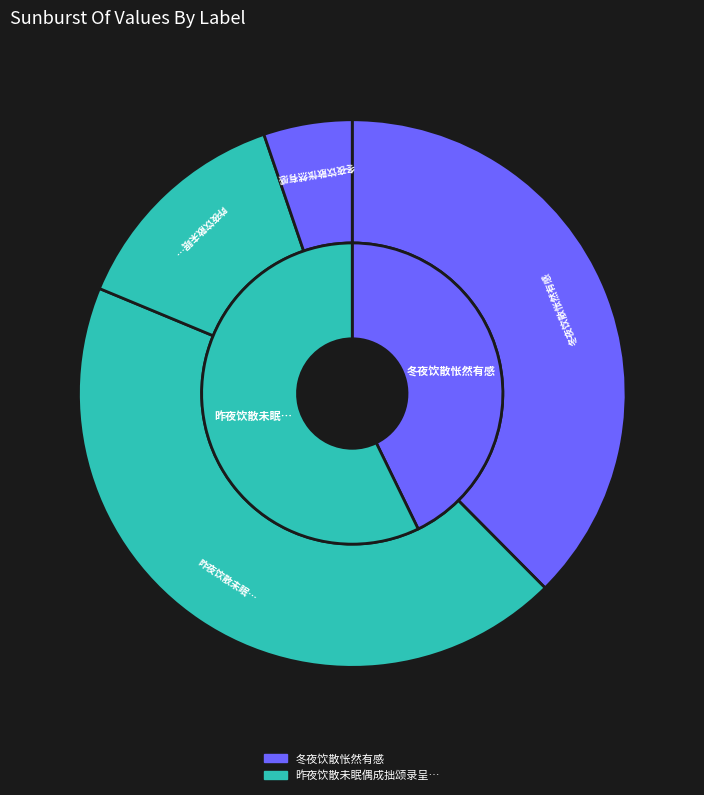

To the nearest percent, what is the difference between the largest and smallest slice percentages?

38%